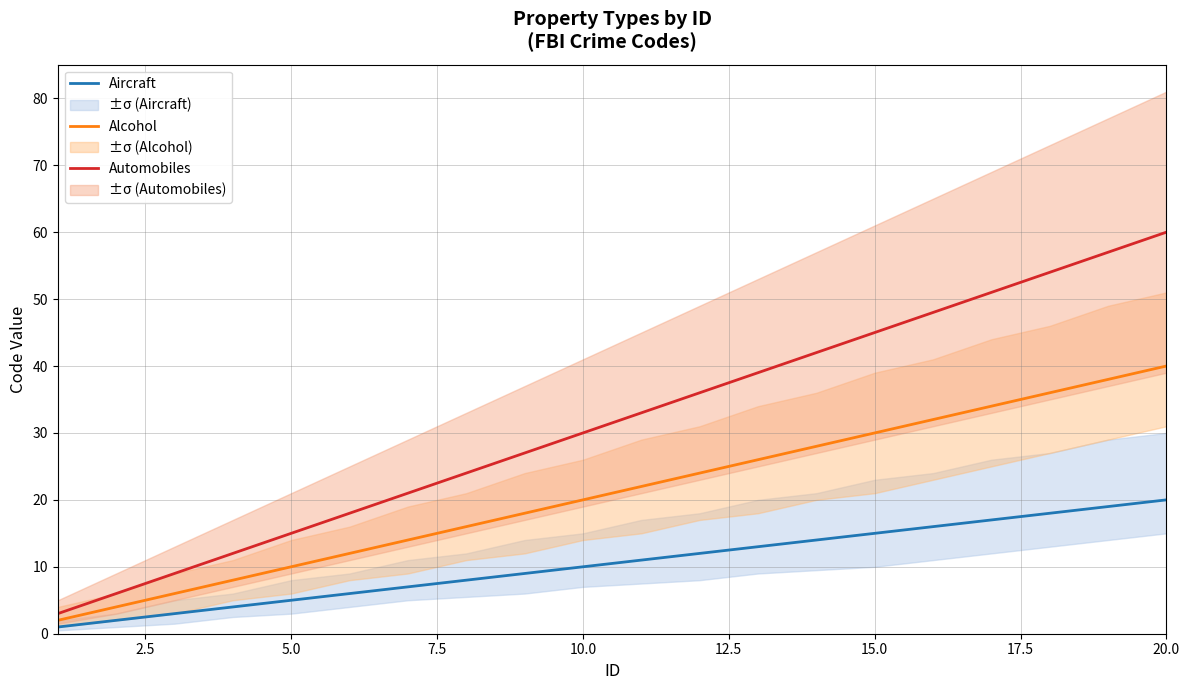

Is it true that Aircraft equals 10 at 10.0?

True